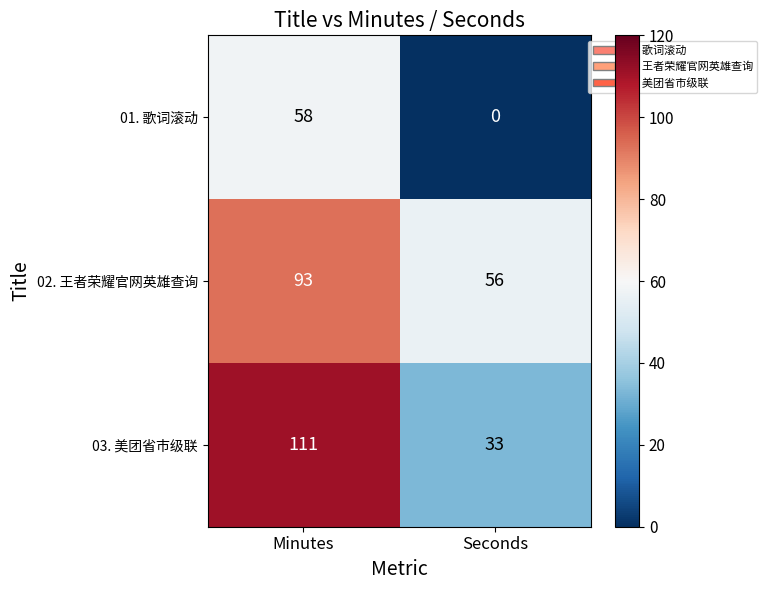

Which label corresponds to the largest value in the chart?

Minutes